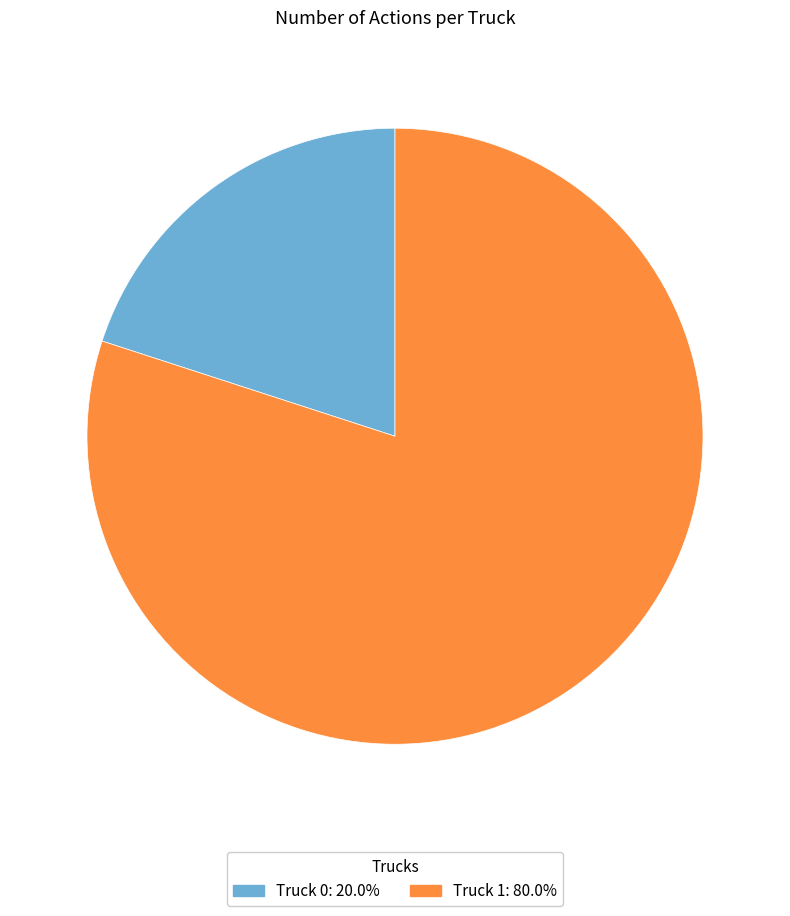

What is the ratio of the value at Truck 1: 80.0% to the value at Truck 0: 20.0%?

4.0